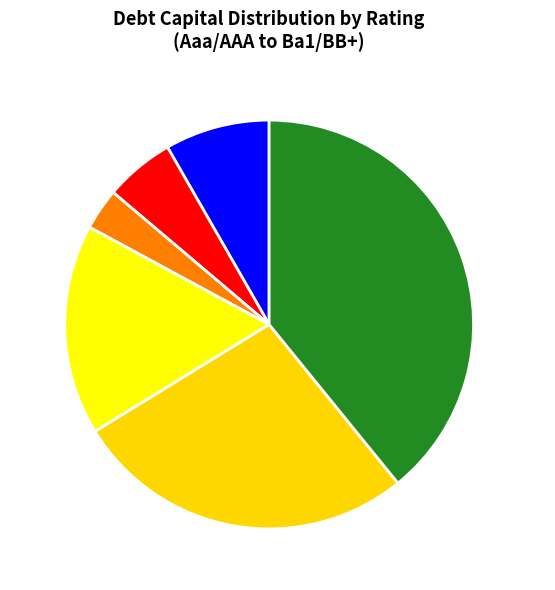

Does any single category account for the majority?

No